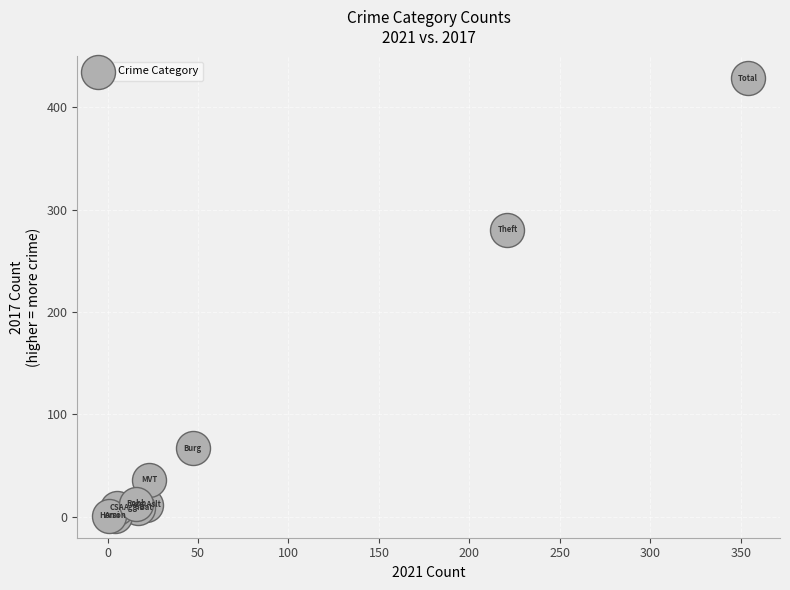

What Y value in the scatter plot is closest to 214?

280